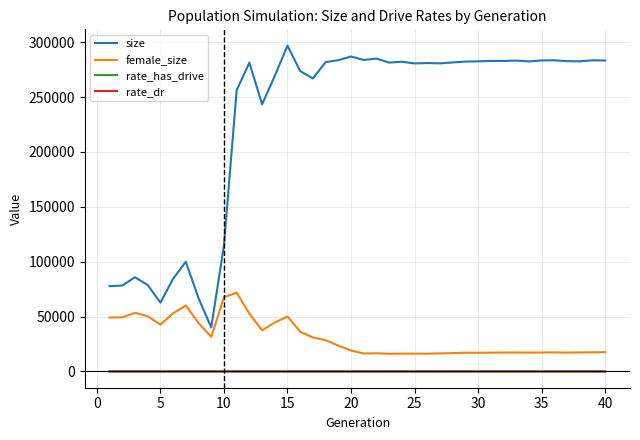

What is the maximum value shown in the chart?

296836.0